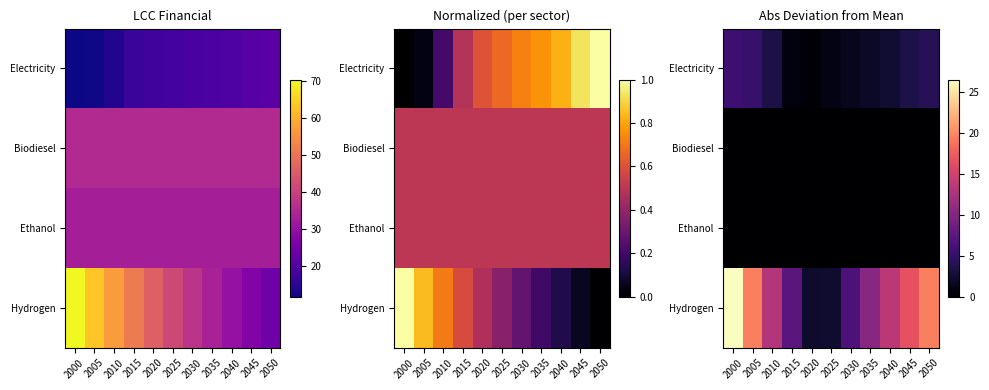

The value of Hydrogen at 2040 is 18.5. True or false?

False